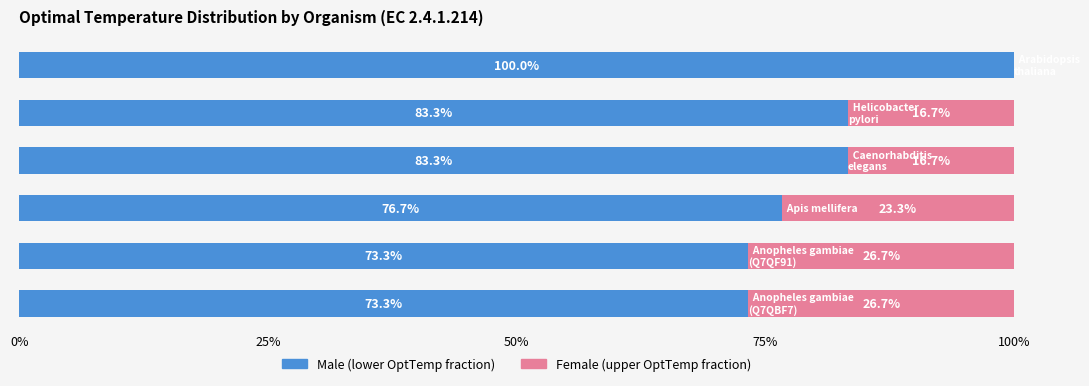

How many categories are shown in the chart?

6